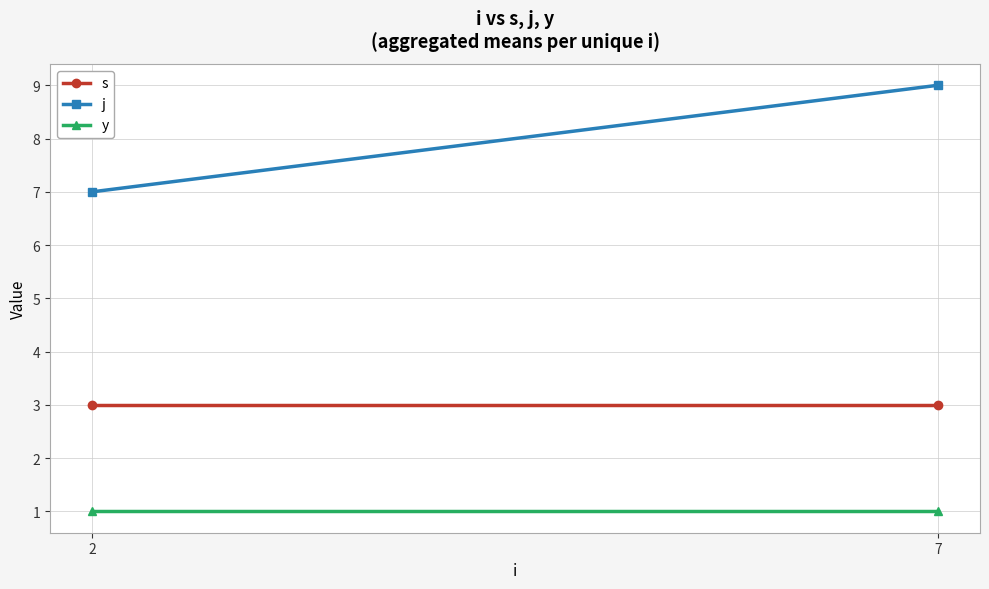

Reading left to right, what are all the values shown in this chart?

s: 3	3
j: 7	9
y: 1	1